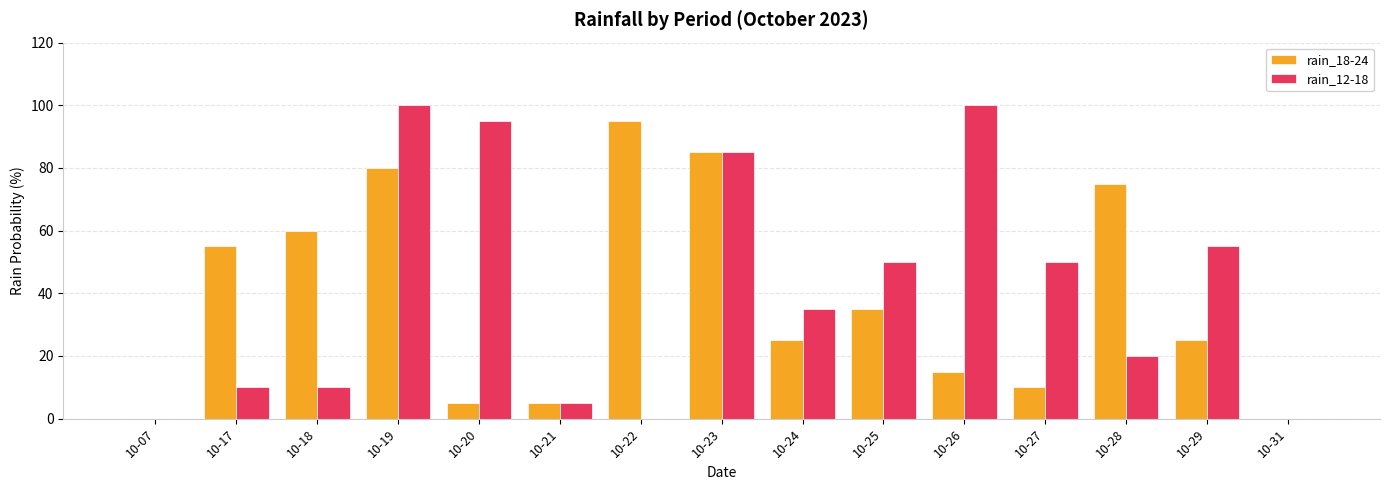

What is the highest value of the rain_18-24 series?

95